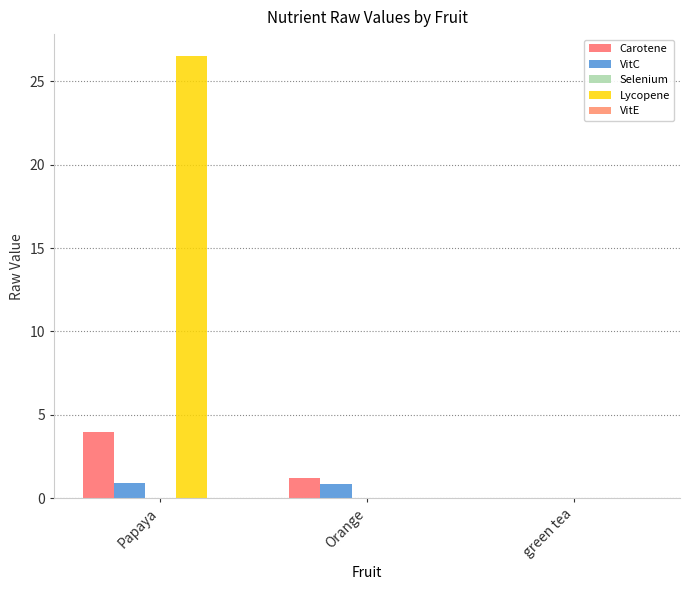

What value does the Carotene series have at Orange?

1.2